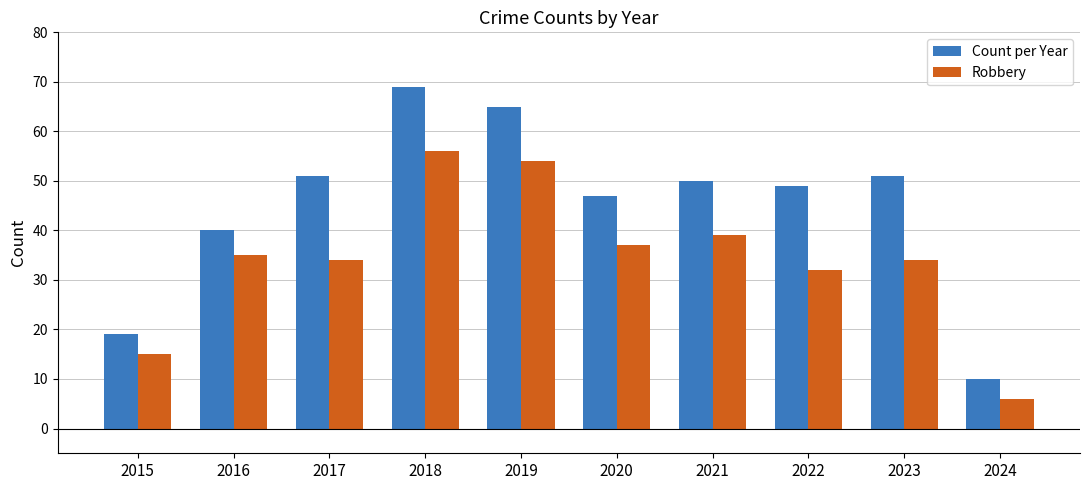

Reading left to right, what are all the values shown in this chart?

Count per Year: 2015=19	2016=40	2017=51	2018=69	2019=65	2020=47	2021=50	2022=49	2023=51	2024=10
Robbery: 2015=15	2016=35	2017=34	2018=56	2019=54	2020=37	2021=39	2022=32	2023=34	2024=6